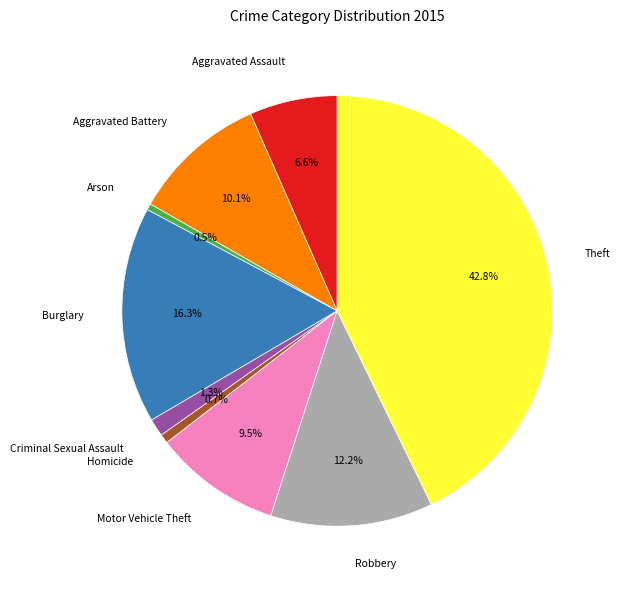

Is there a majority slice in this chart?

No